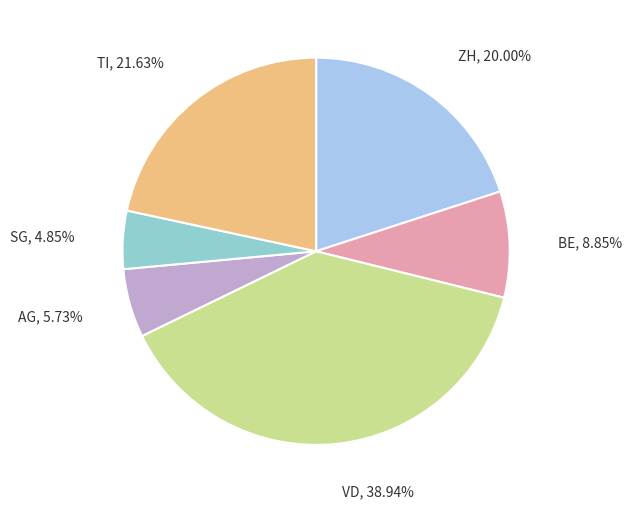

Does any single category account for the majority?

No